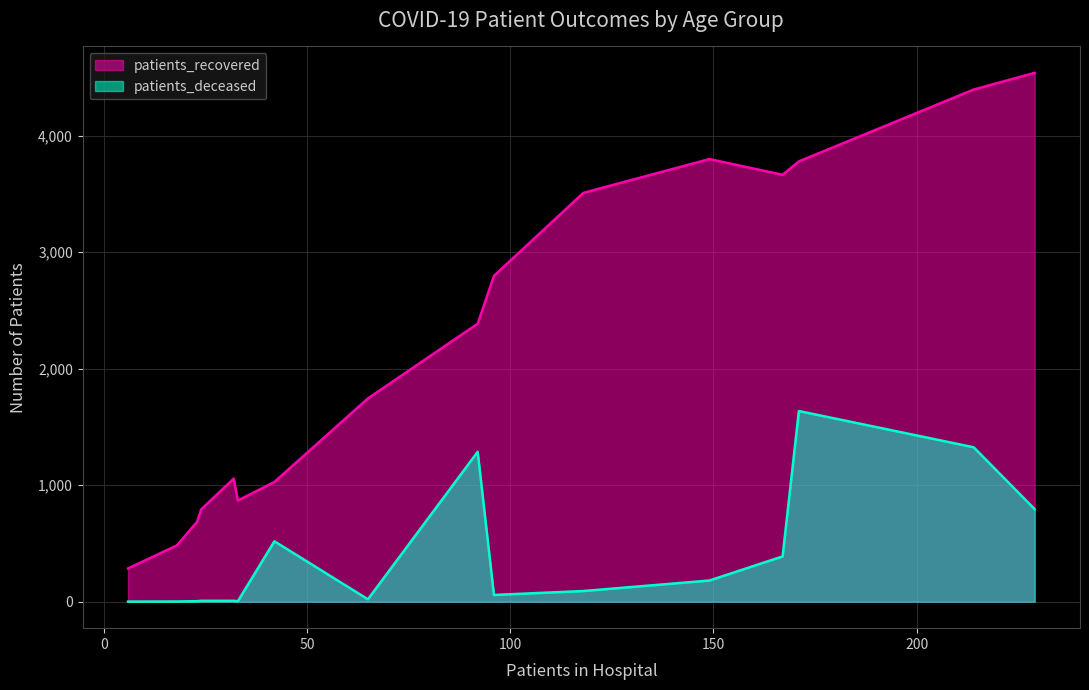

Which series has the largest total across all categories?

patients_recovered